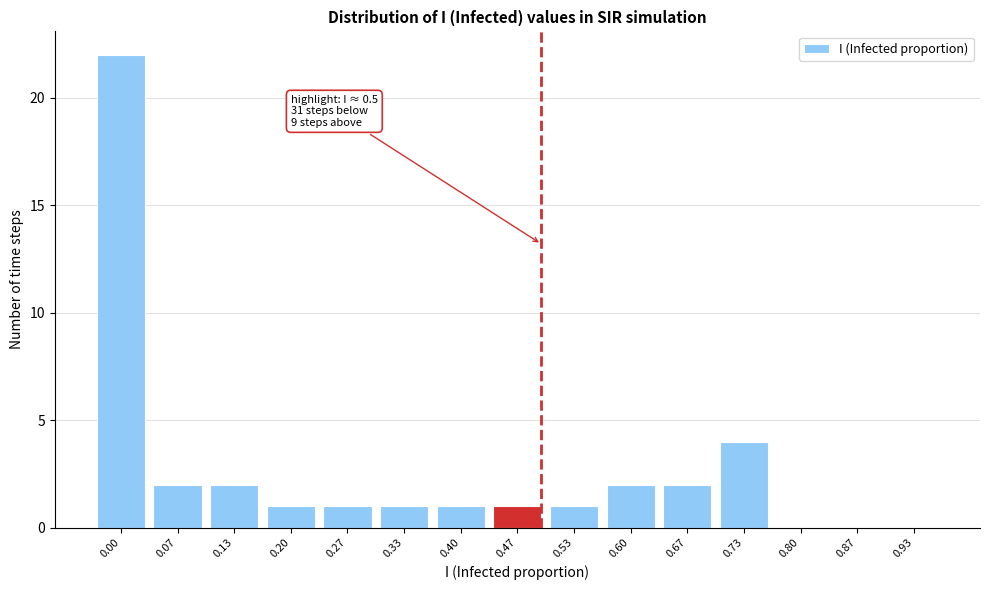

Reading left to right, what are all the values shown in this chart?

0.00=22	0.07=2	0.13=2	0.20=1	0.27=1	0.33=1	0.40=1	0.47=1	0.53=1	0.60=2	0.67=2	0.73=4	0.80=0	0.87=0	0.93=0